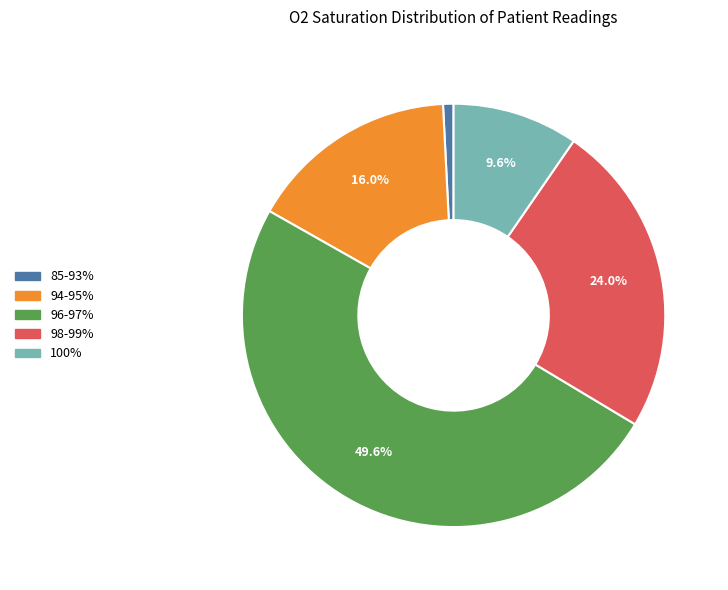

Is there any slice that represents more than half of the pie?

No